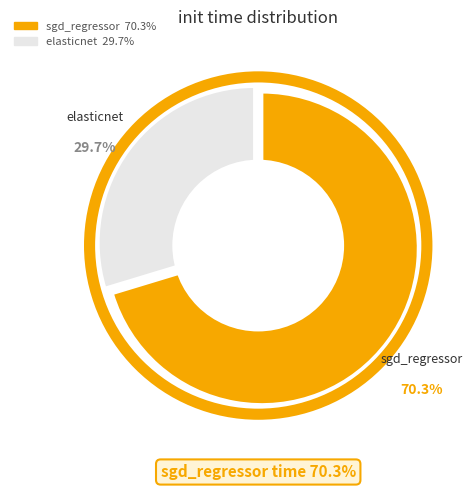

To the nearest percent, what percentage of the pie is elasticnet?

30%